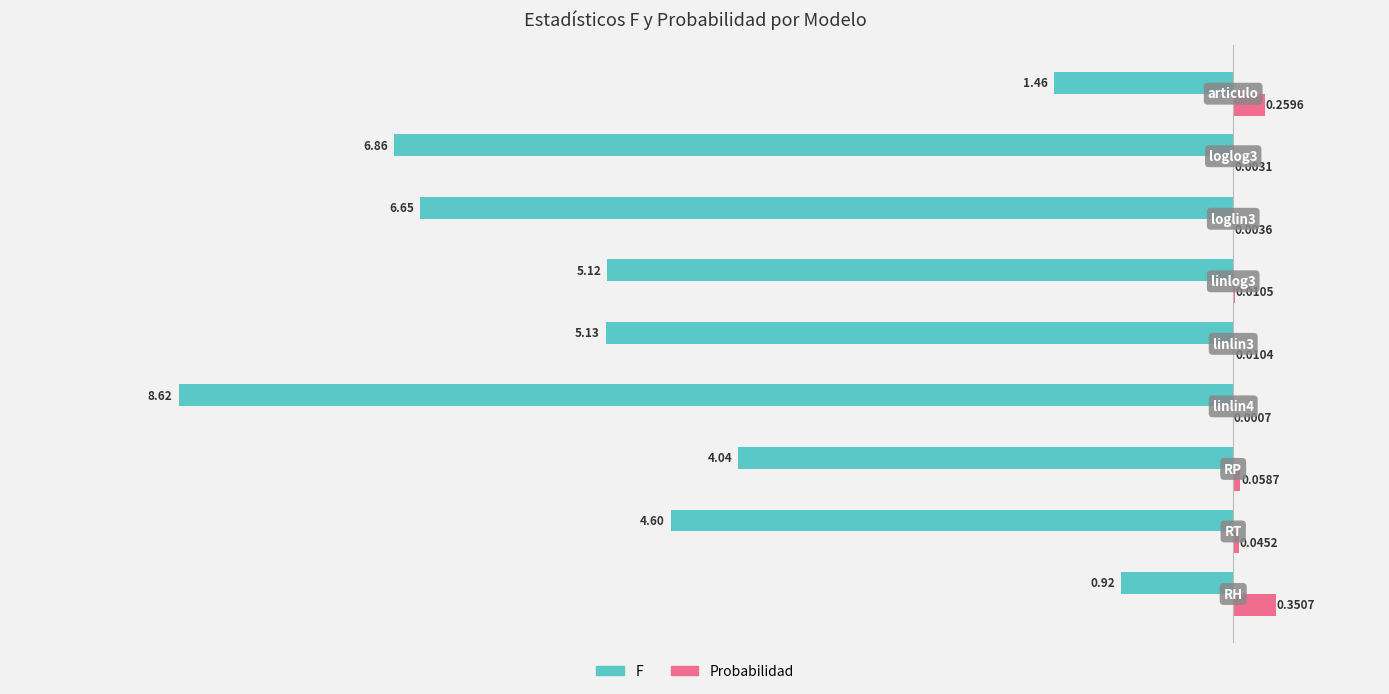

What are all the series names shown in the legend?

F, Probabilidad